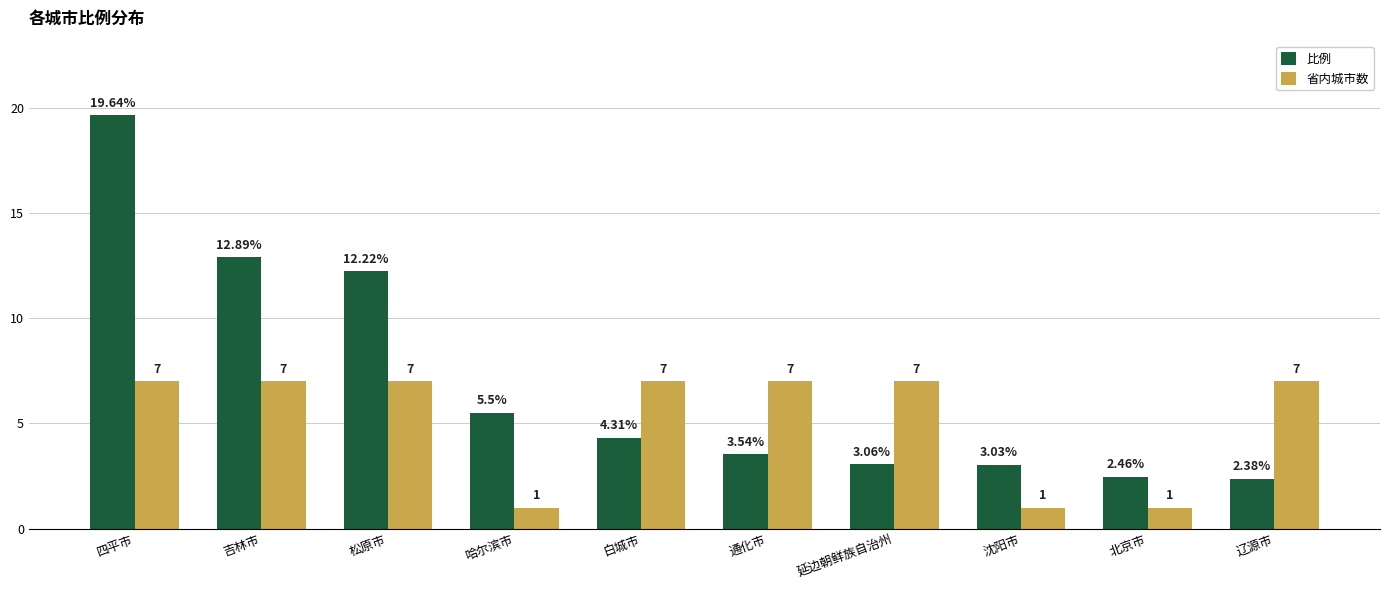

What is the sum of the 省内城市数 values at 辽源市 and 北京市?

8.0